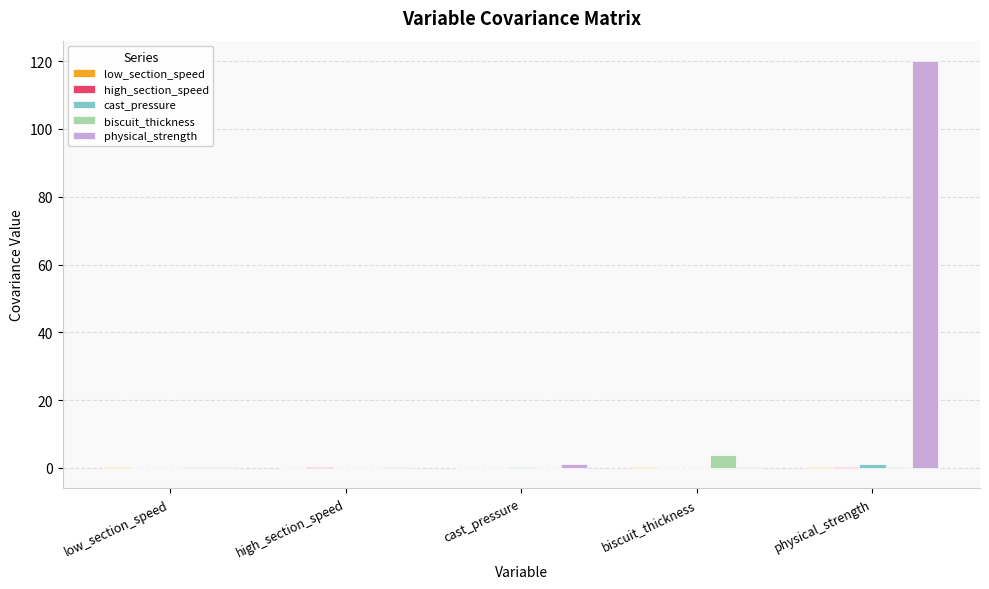

Which series has the largest total across all categories?

physical_strength